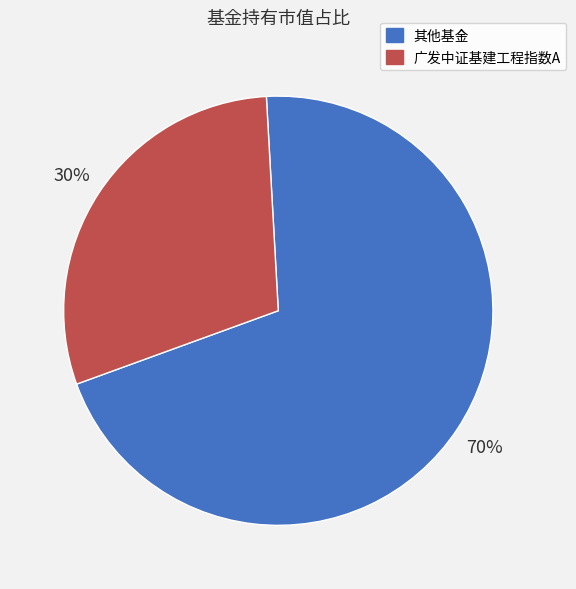

Is there any slice that represents more than half of the pie?

Yes